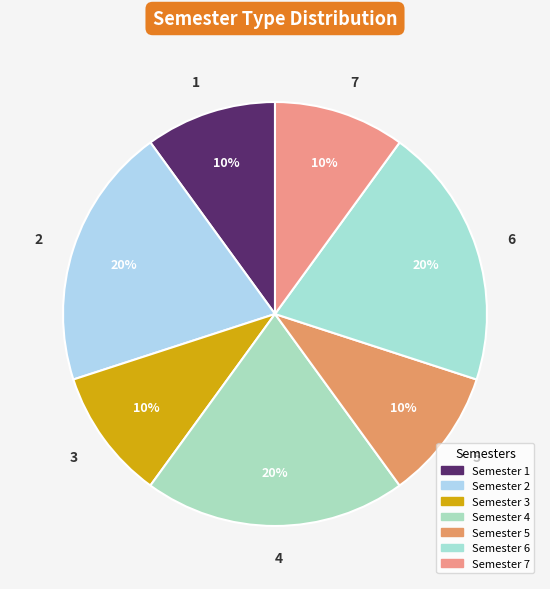

How many segments does this pie chart have?

7